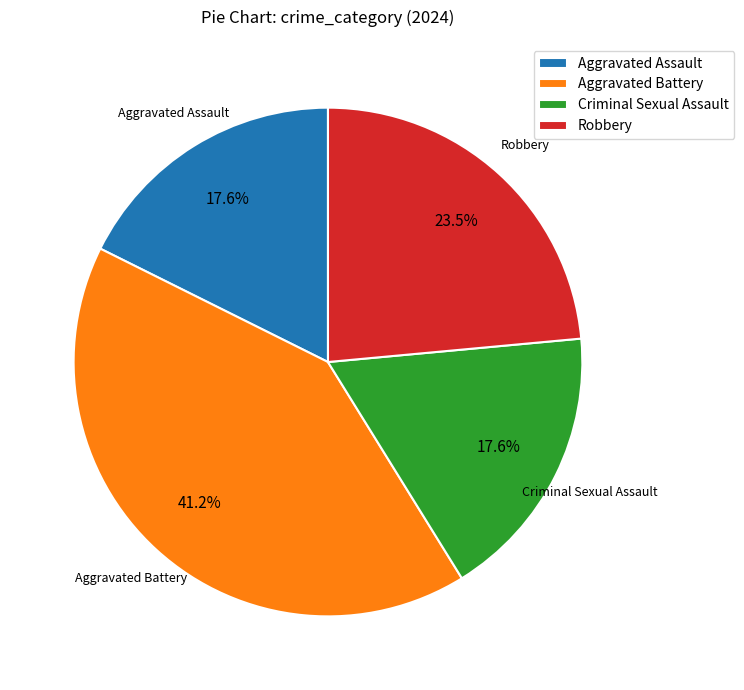

Combined, do Criminal Sexual Assault and Aggravated Battery account for over 50%?

Yes